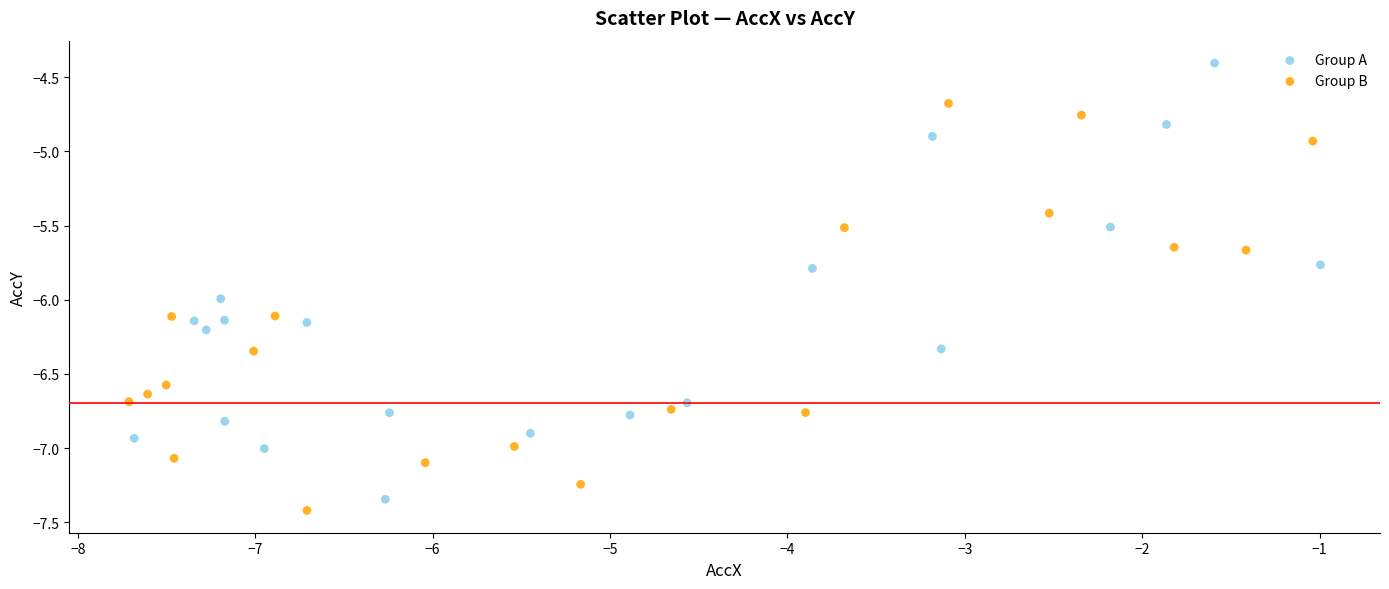

Which series has the largest Y range (max minus min)?

Group A